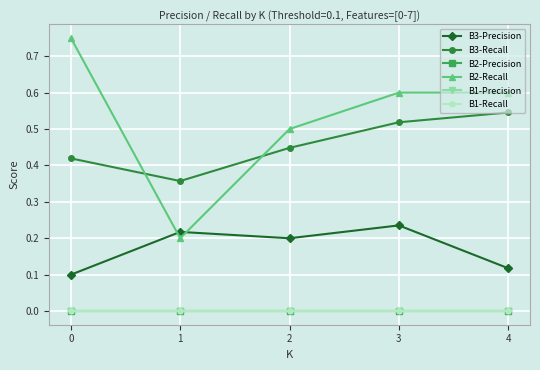

Reading left to right, what are all the values shown in this chart?

B3-Precision: 0=0.1	1=0.2	2=0.2	3=0.2	4=0.1
B3-Recall: 0=0.4	1=0.4	2=0.4	3=0.5	4=0.5
B2-Precision: 0=0.0	1=0.0	2=0.0	3=0.0	4=0.0
B2-Recall: 0=0.8	1=0.2	2=0.5	3=0.6	4=0.6
B1-Precision: 0=0.0	1=0.0	2=0.0	3=0.0	4=0.0
B1-Recall: 0=0.0	1=0.0	2=0.0	3=0.0	4=0.0